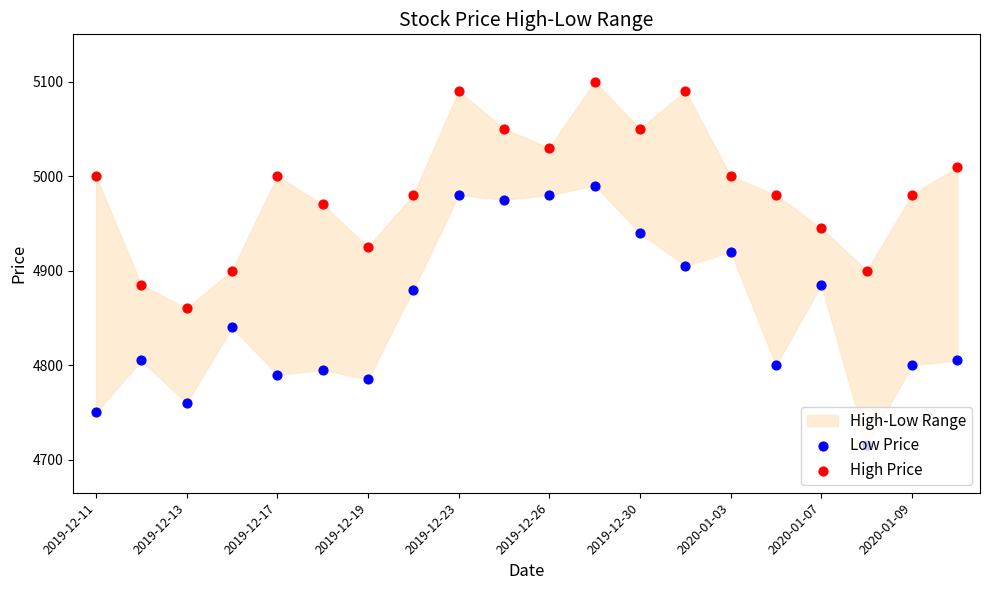

At how many categories does at least one series exceed 4724?

20